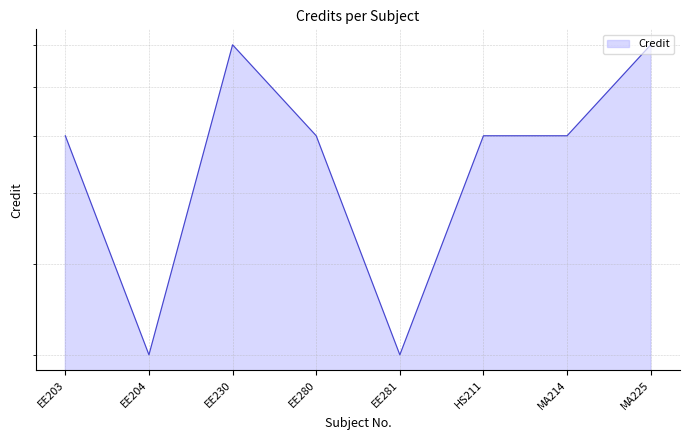

What is the difference between the values at EE230 and EE281?

5